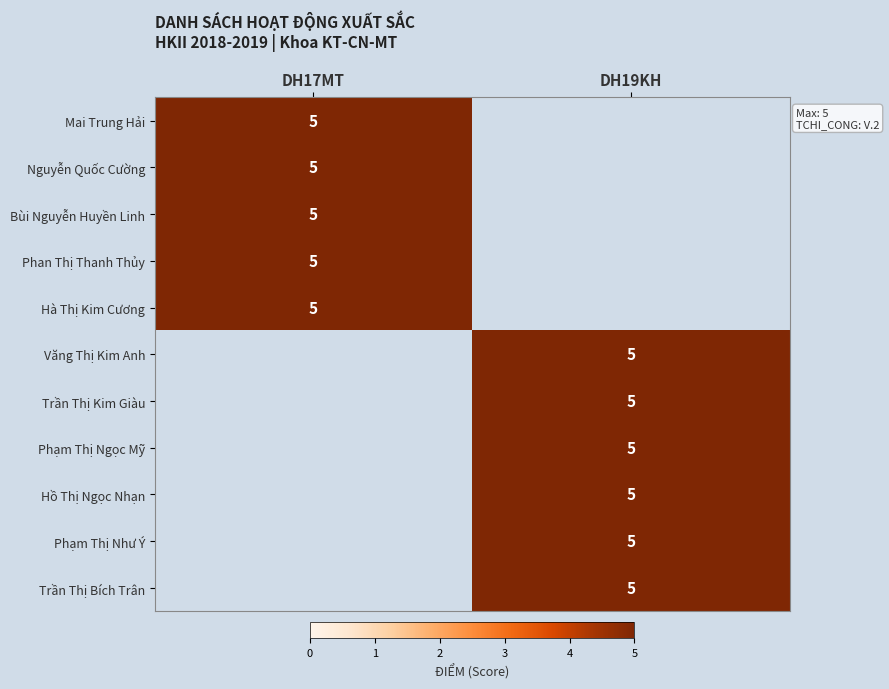

Is it true that Mai Trung Hải equals 2 at DH17MT?

False